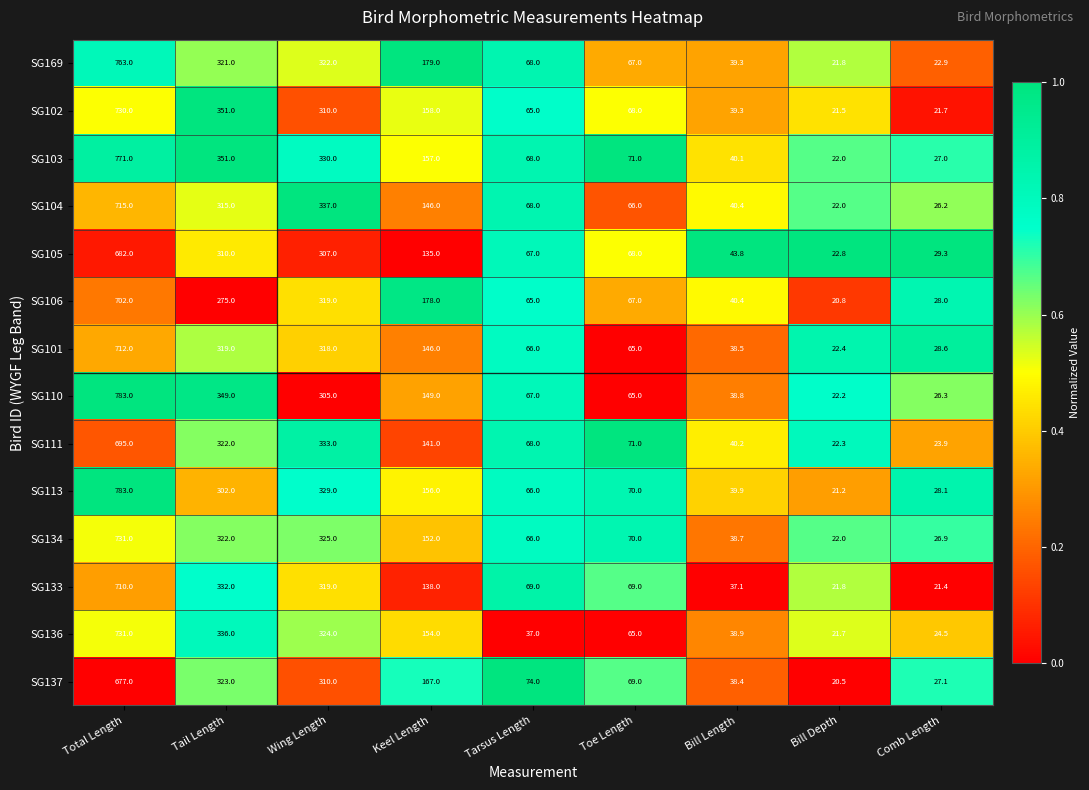

Is it true that SG105 equals 98.3 at Tarsus Length?

False